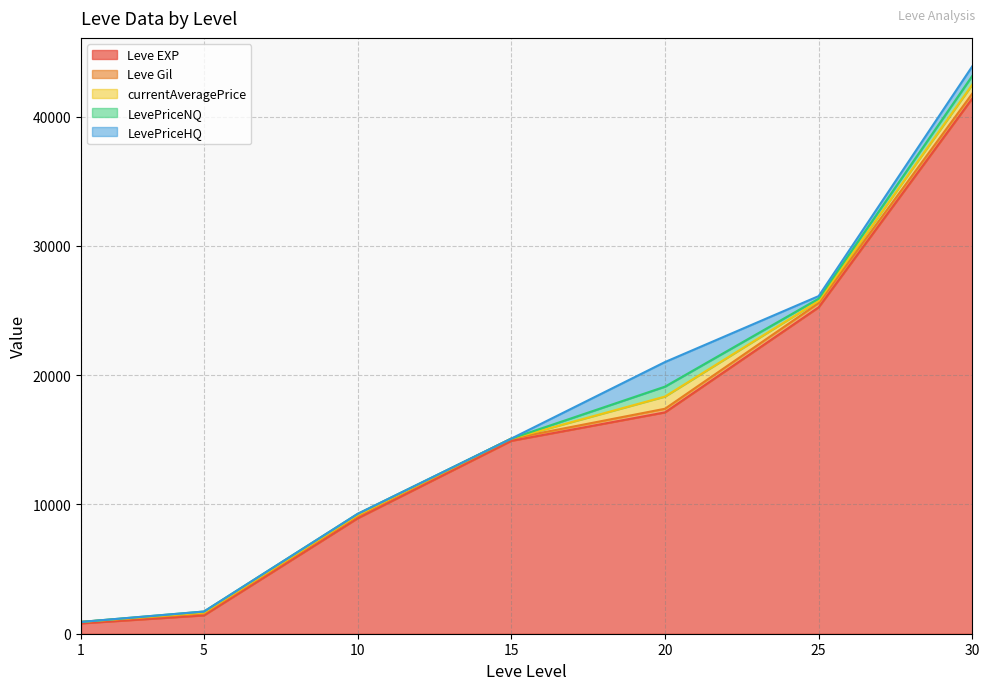

How many categories are shown in the chart?

7